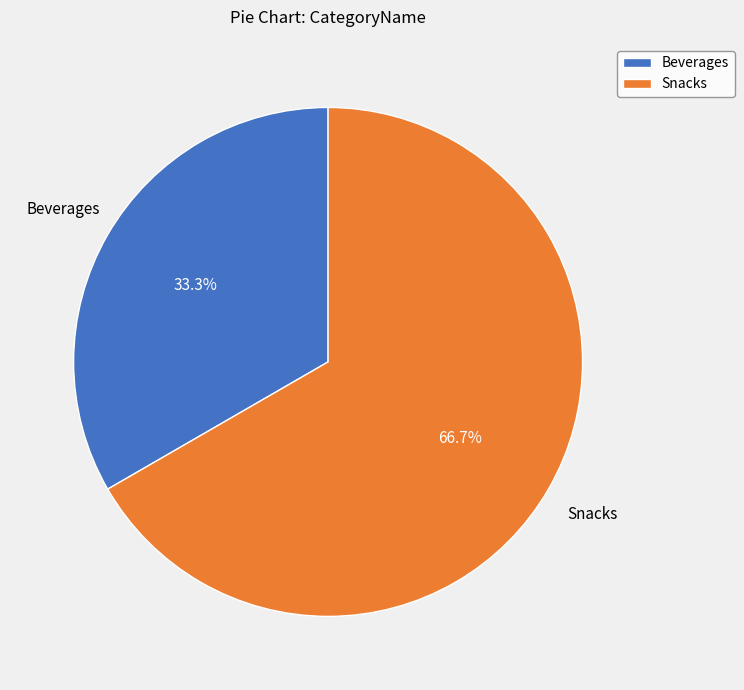

What portion of the pie excludes Beverages?

66.7%